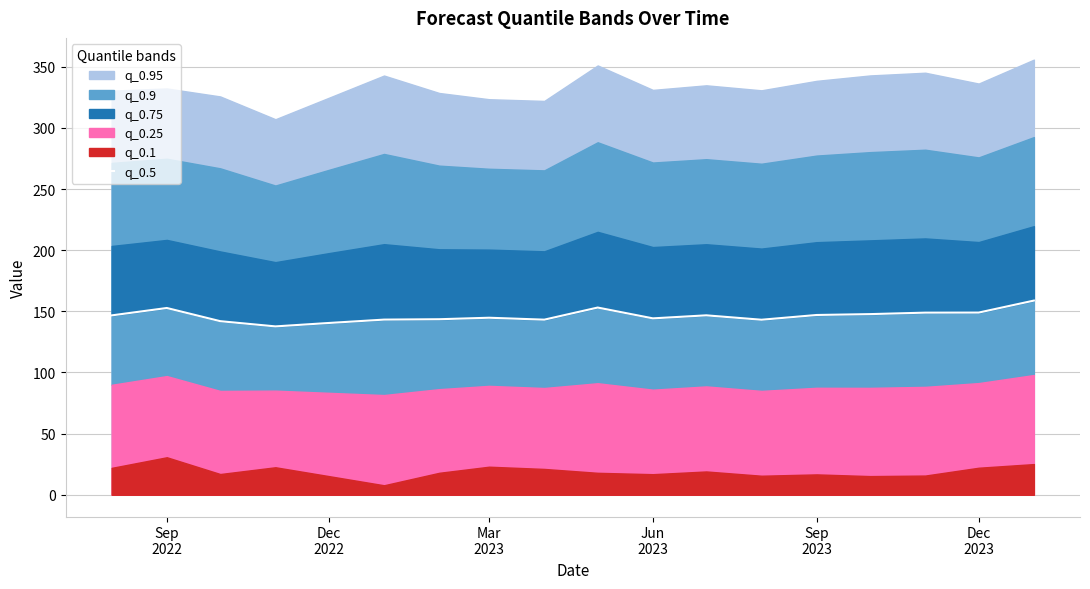

How many interior local valleys (lower than both neighbors) does the data have?

4